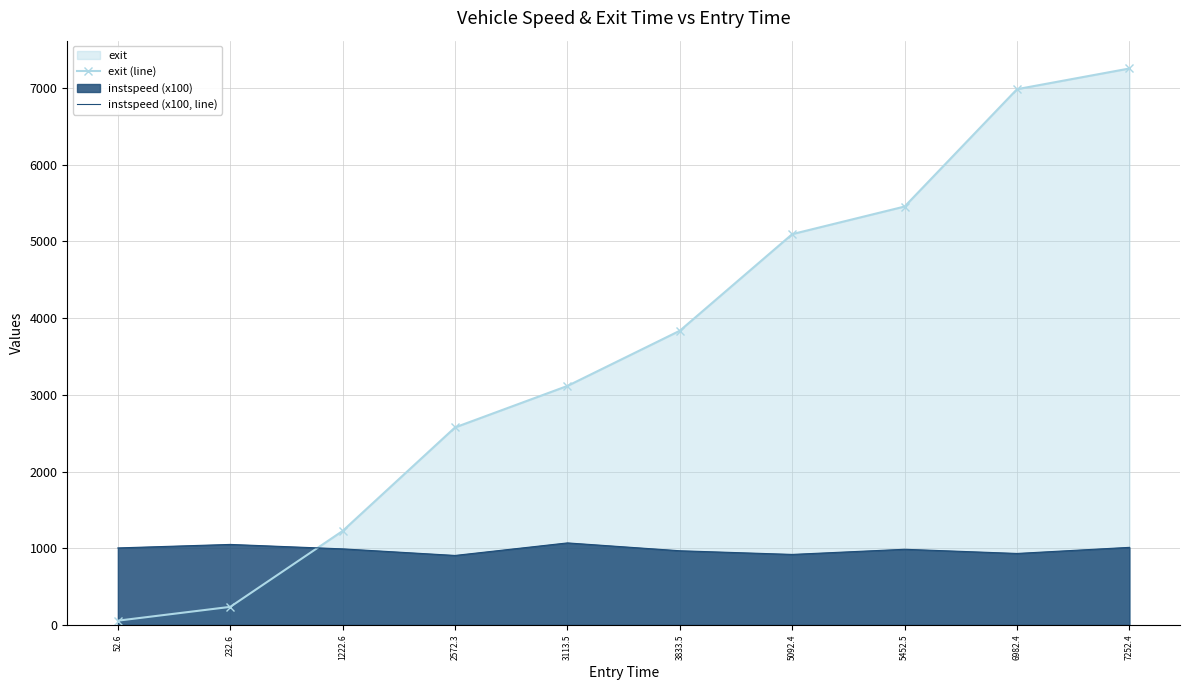

True or false: exit (line) and instspeed (x100, line) cross at least once.

True